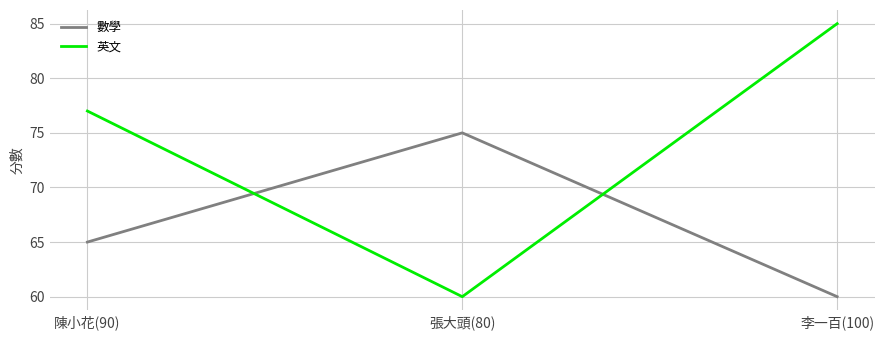

What is the total value across all series at 陳小花(90)?

142